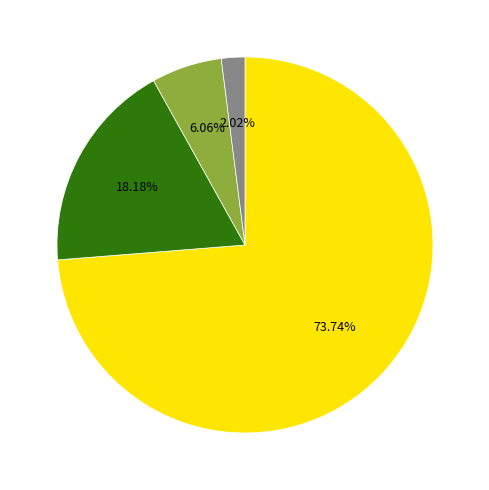

Does any single category account for the majority?

Yes